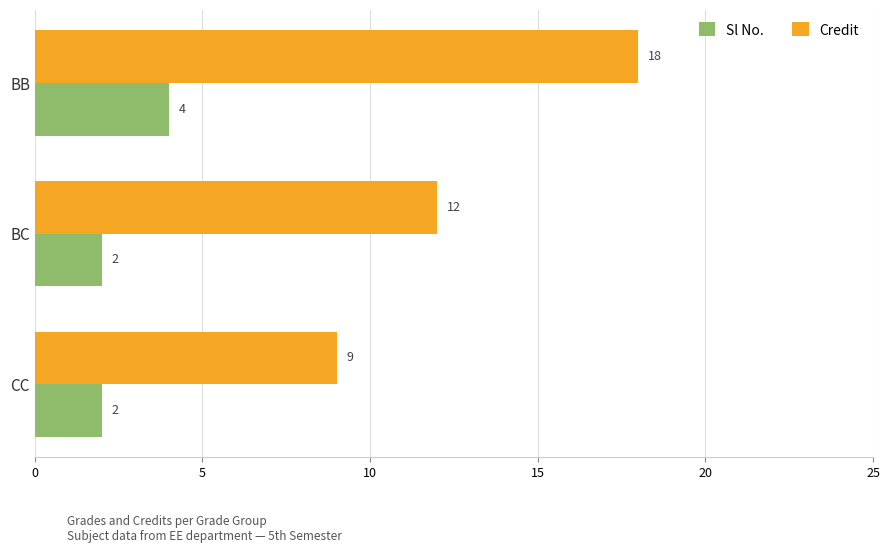

What are all the series names shown in the legend?

Sl No., Credit